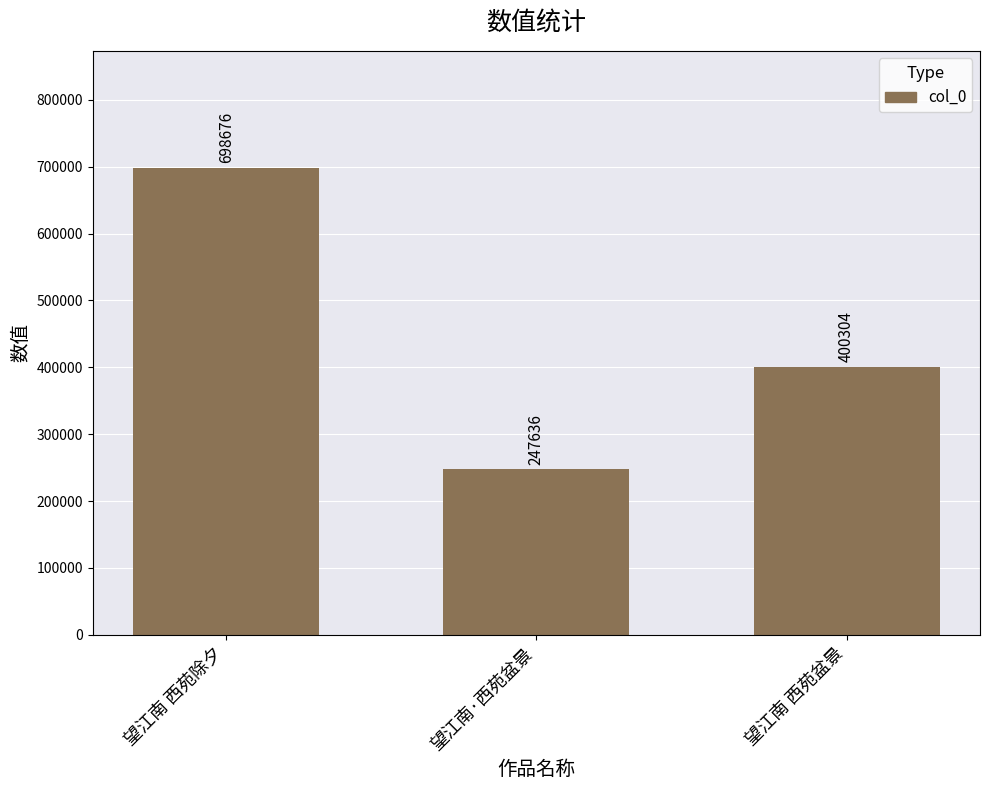

What position from the right is 望江南 西苑除夕?

3